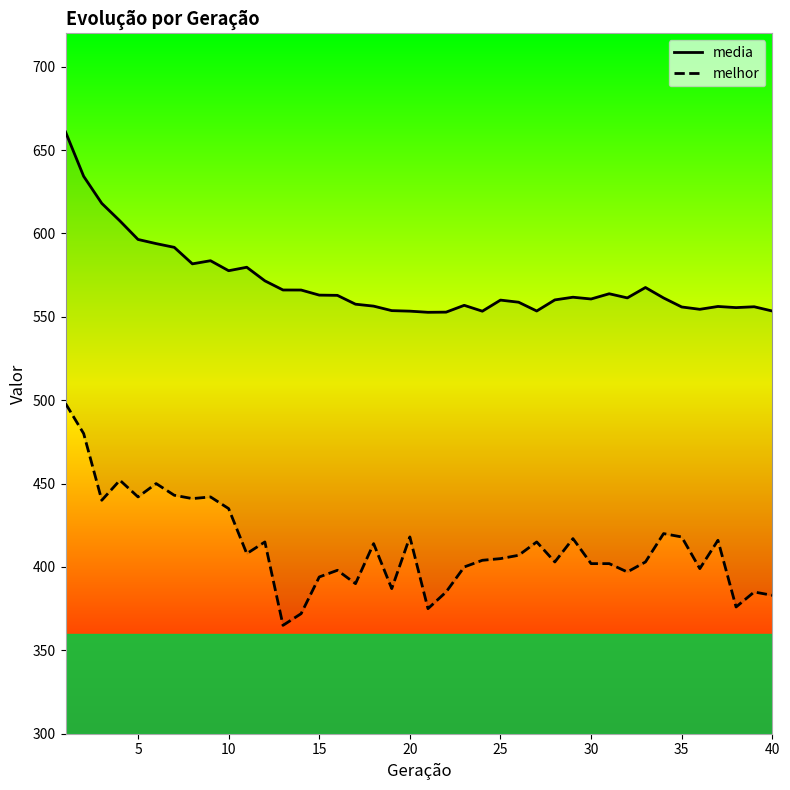

The media series shows 949.3 at 0. True or false?

False